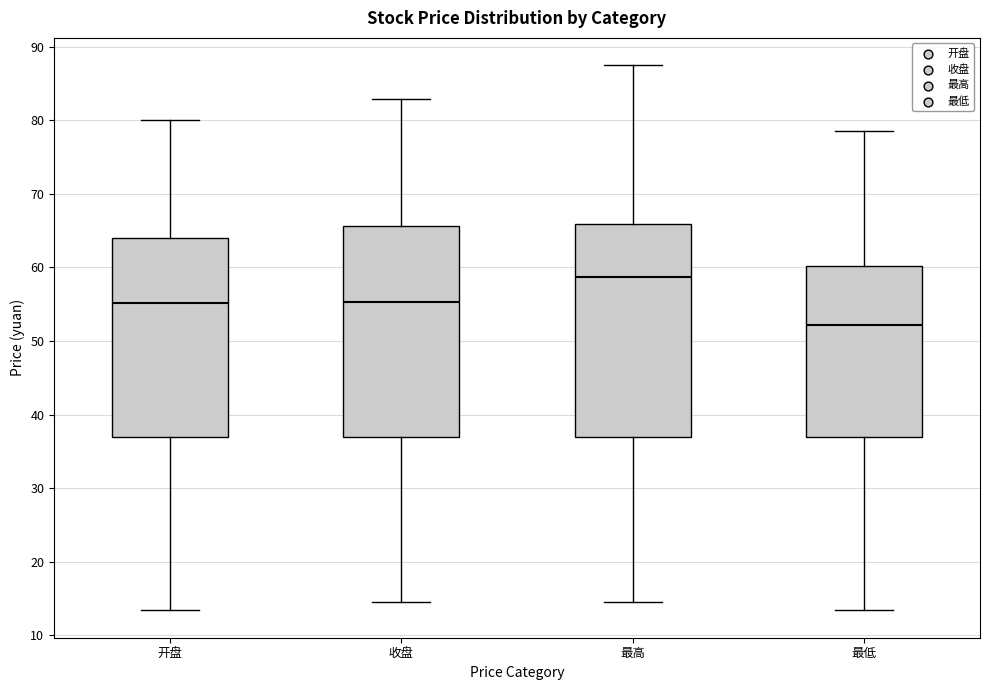

Where does the lower whisker of the box for 开盘 end on the y-axis? The values are not printed on the chart, so give them approximately, as read against the axis.

13